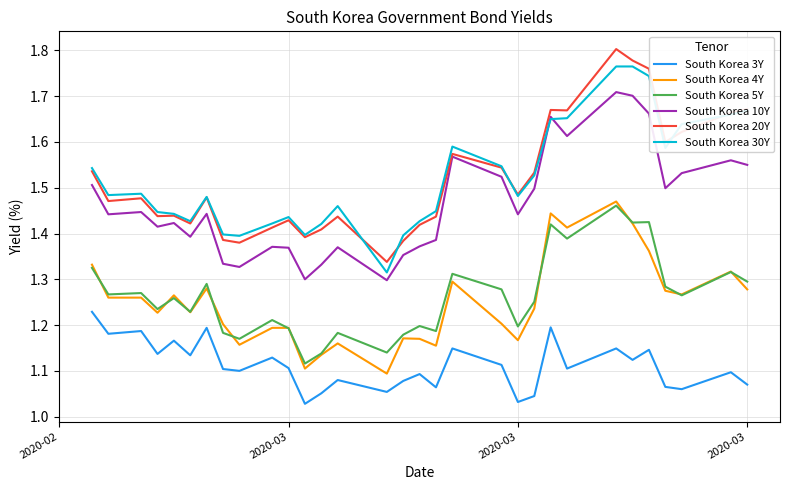

At how many categories does at least one series exceed 1?

31